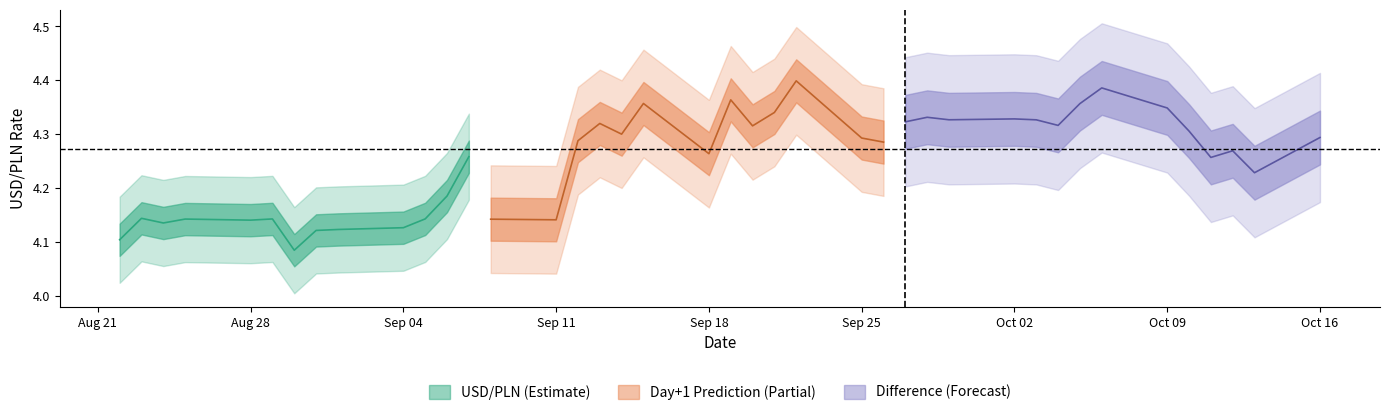

Reading left to right, transcribe all the data shown in this chart.

USD_PLN: USD_PLN=4.1	Prediction=4.1	Difference=4.1	3=4.1	4=4.1	5=4.1	6=4.1	7=4.1	8=4.1	9=4.1	10=4.1	11=4.2	12=4.3	13=4.3	14=4.3	15=4.3	16=4.3	17=4.3	18=4.3	19=4.4	20=4.4	21=4.3	22=4.3	23=4.3	24=4.3	25=4.3	26=4.4	27=4.4	28=4.4	29=4.4	30=4.4	31=4.4	32=4.4	33=4.4	34=4.3	35=4.3	36=4.3	37=4.3	38=4.3	39=4.2
Prediction: USD_PLN=4.2	Prediction=4.2	Difference=4.1	3=4.1	4=4.1	5=4.1	6=4.2	7=4.1	8=4.2	9=4.1	10=4.1	11=4.1	12=4.2	13=4.1	14=4.1	15=4.3	16=4.3	17=4.3	18=4.4	19=4.3	20=4.4	21=4.3	22=4.3	23=4.4	24=4.3	25=4.3	26=4.3	27=4.3	28=4.3	29=4.3	30=4.3	31=4.3	32=4.4	33=4.4	34=4.3	35=4.3	36=4.3	37=4.3	38=4.2	39=4.3
Difference: USD_PLN=-0.1	Prediction=-0.0	Difference=-0.0	3=-0.0	4=0.0	5=0.0	6=-0.1	7=-0.0	8=-0.0	9=0.0	10=0.0	11=0.0	12=0.1	13=0.2	14=0.2	15=0.0	16=-0.0	17=0.0	18=-0.1	19=0.1	20=-0.0	21=0.0	22=-0.0	23=-0.1	24=0.0	25=0.1	26=0.0	27=0.1	28=0.1	29=0.0	30=0.1	31=0.1	32=0.0	33=-0.0	34=-0.0	35=0.0	36=0.0	37=-0.0	38=0.1	39=-0.1